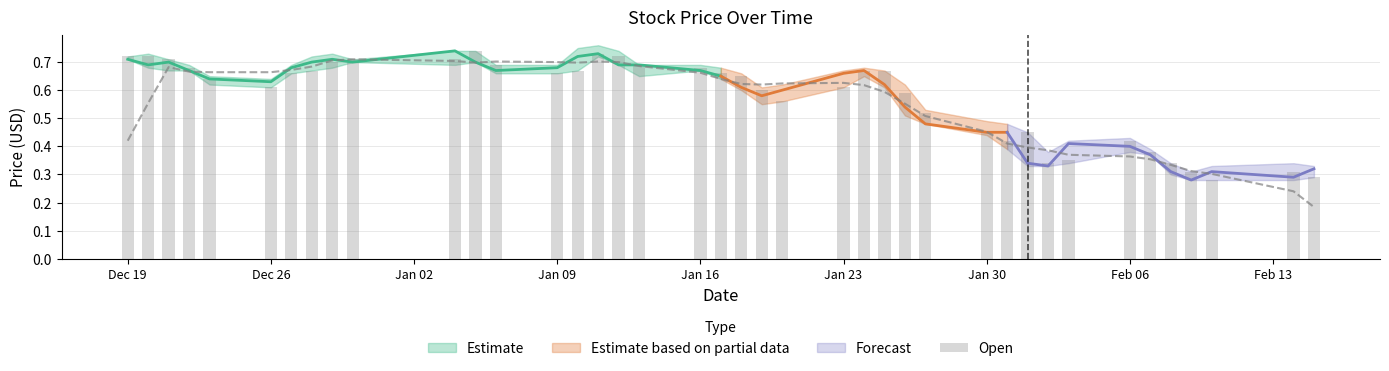

Are the bars grouped side by side (vs. stacked)?

No